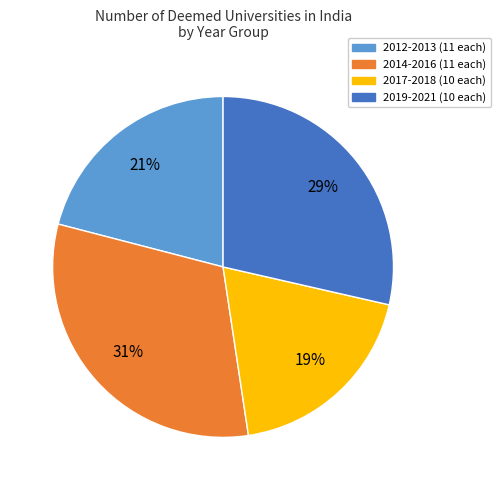

The 2014-2016 (11 each) slice represents 37% of the pie. True or false?

False